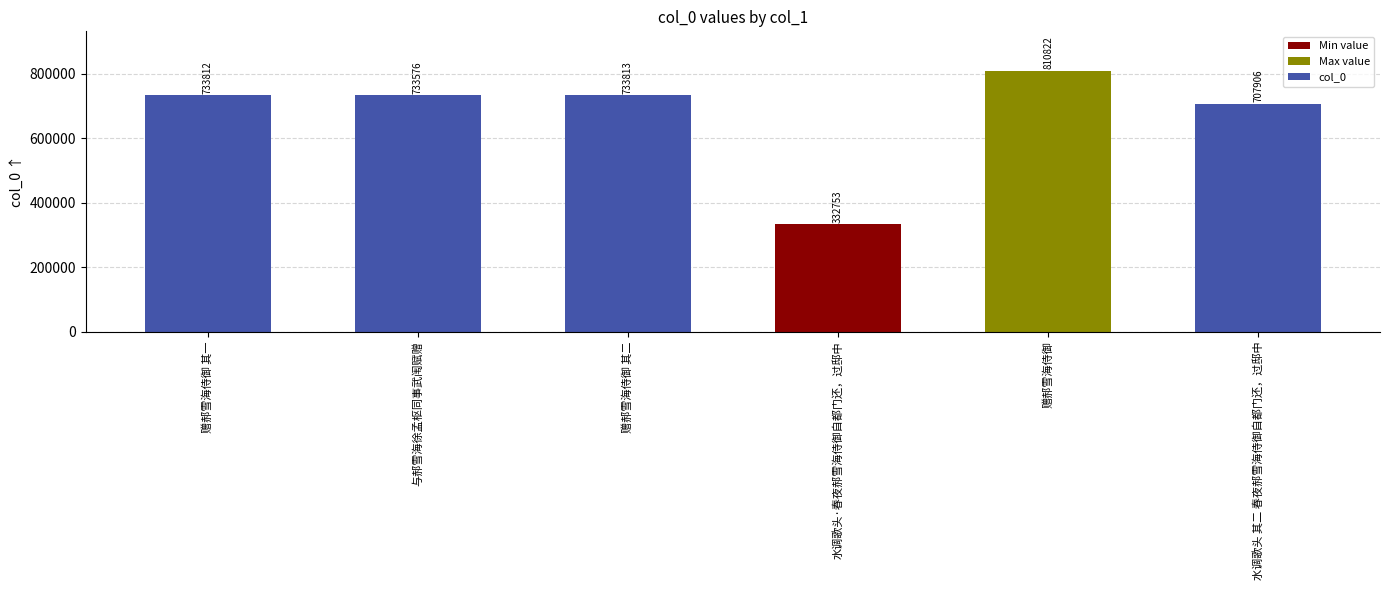

Does the chart contain any negative values?

No